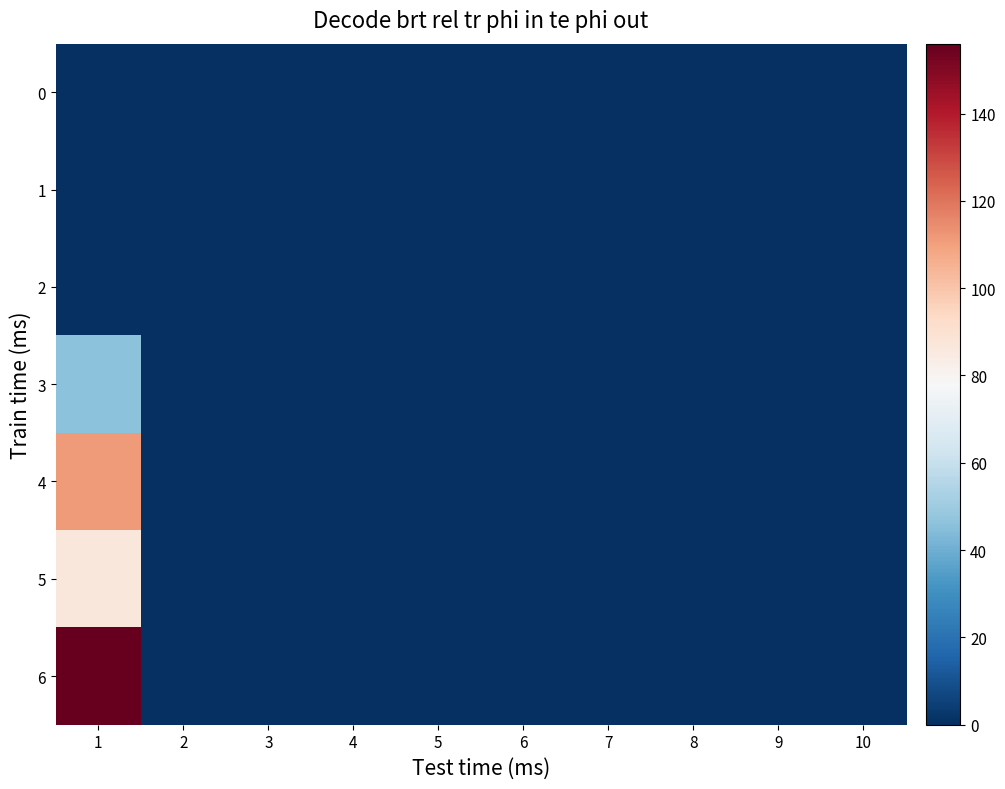

Reading left to right, transcribe all the data shown in this chart.

0: 1=0	2=0	3=0	4=0	5=0	6=0	7=0	8=0	9=0	10=0
1: 1=0	2=0	3=0	4=0	5=0	6=0	7=0	8=0	9=0	10=0
2: 1=0	2=0	3=0	4=0	5=0	6=0	7=0	8=0	9=0	10=0
3: 1=46	2=0	3=0	4=0	5=0	6=0	7=0	8=0	9=0	10=0
4: 1=111	2=0	3=0	4=0	5=0	6=0	7=0	8=0	9=0	10=0
5: 1=87	2=0	3=0	4=0	5=0	6=0	7=0	8=0	9=0	10=0
6: 1=156	2=0	3=0	4=0	5=0	6=0	7=0	8=0	9=0	10=0